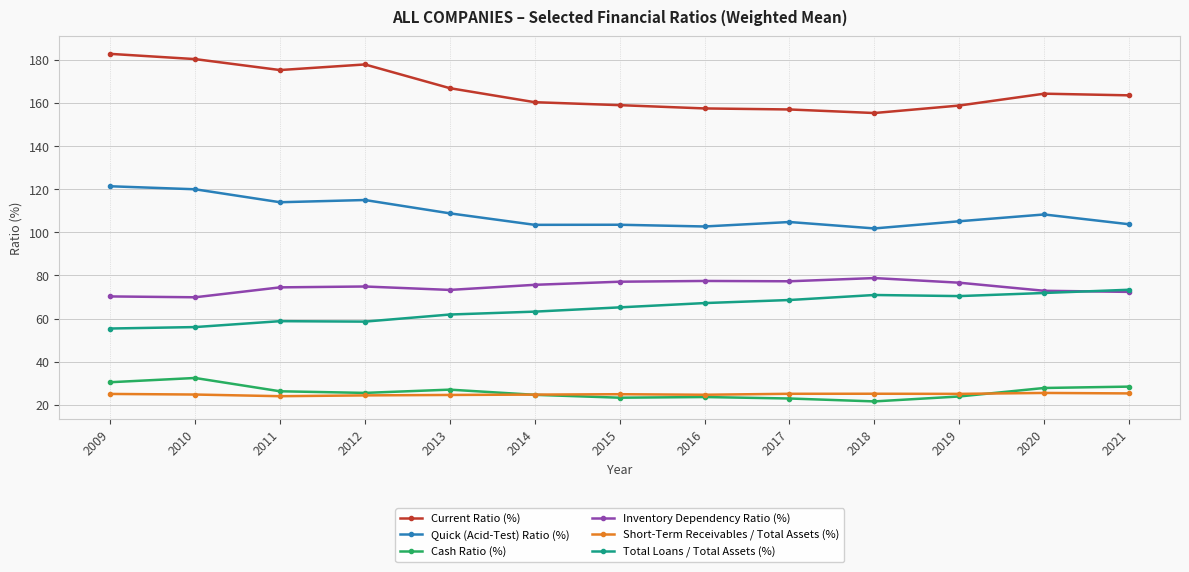

True or false: Current Ratio (%) has a value of 157.0 at 2017.

True